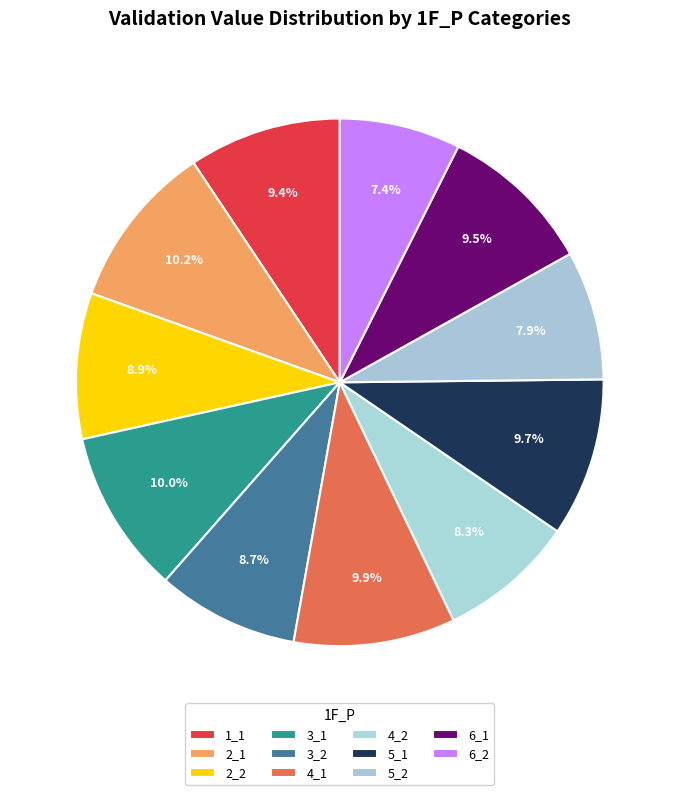

Is 3_2 the majority of the pie?

No